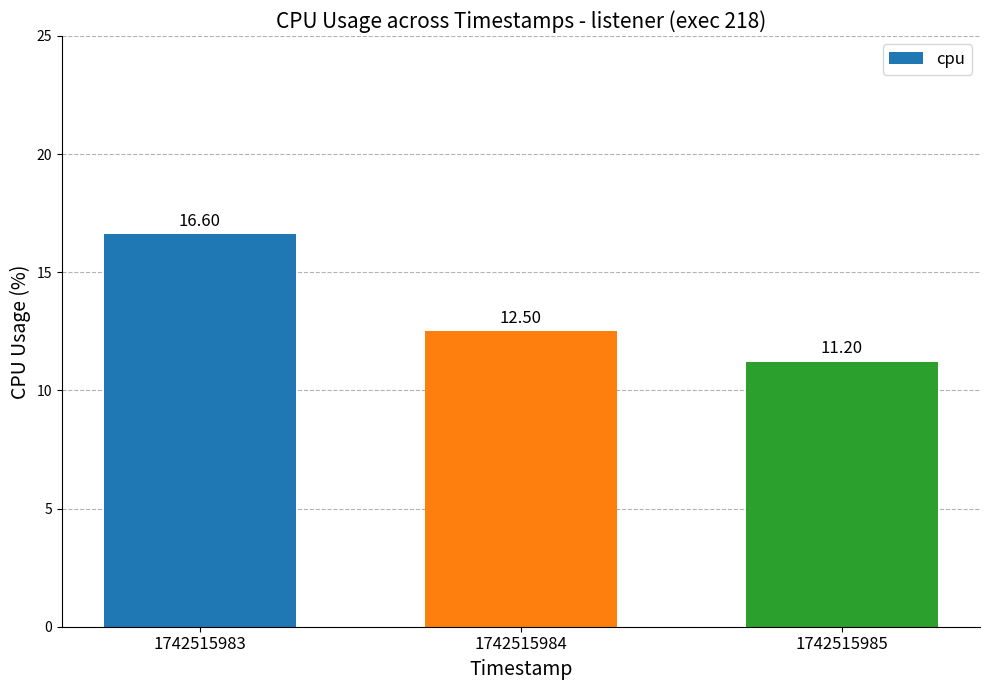

The value at 1742515984 is 3.9. True or false?

False